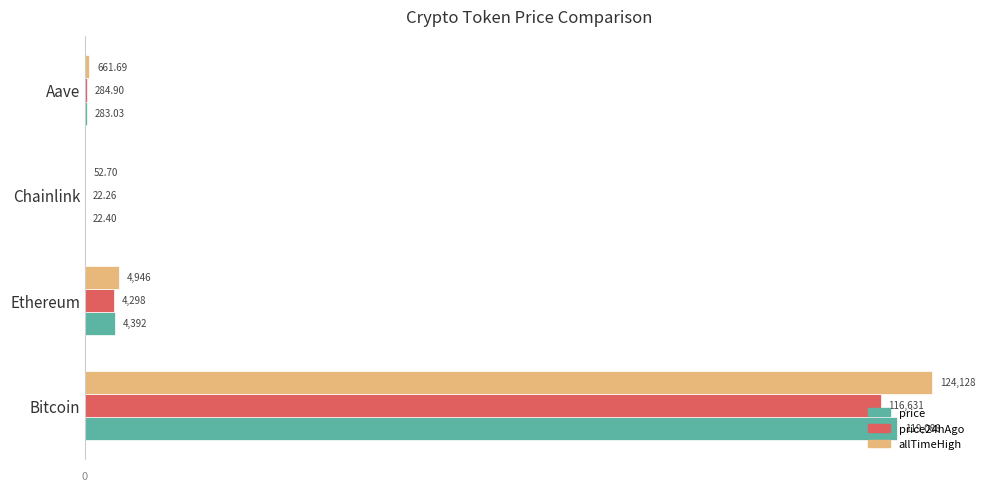

Is the value of price at Aave greater than the value of price24hAgo at Chainlink?

Yes